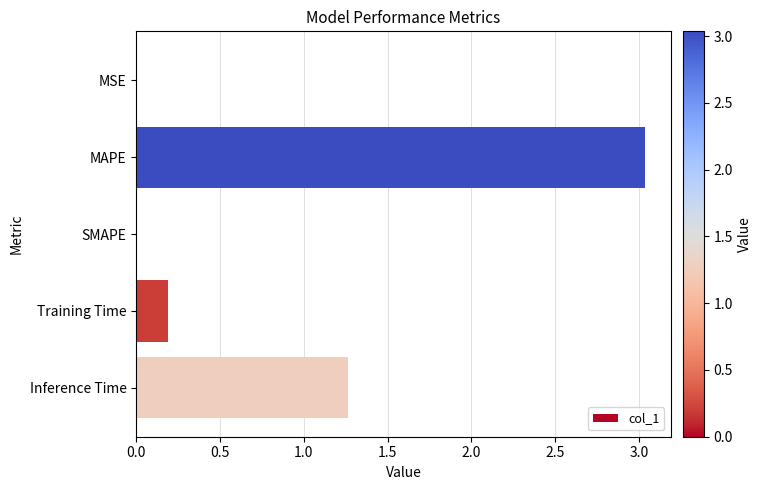

What is the sum of all values?

4.5